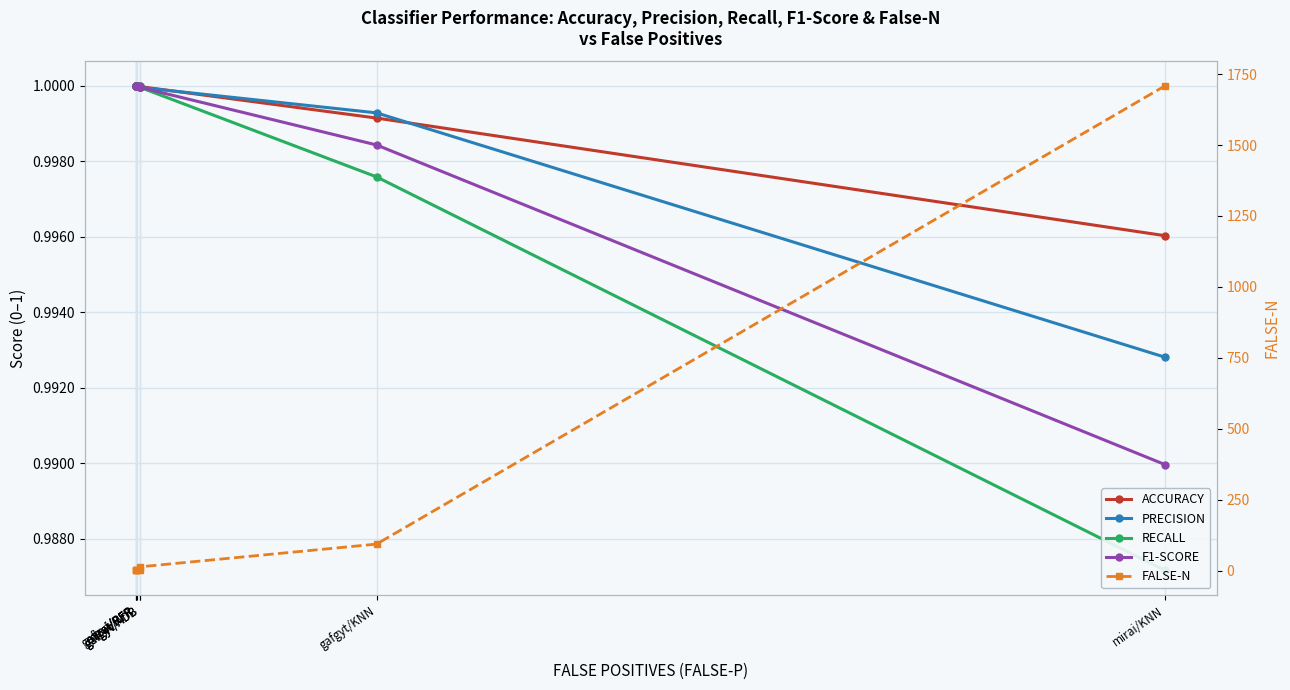

Which series has the largest range (max minus min)?

FALSE-N